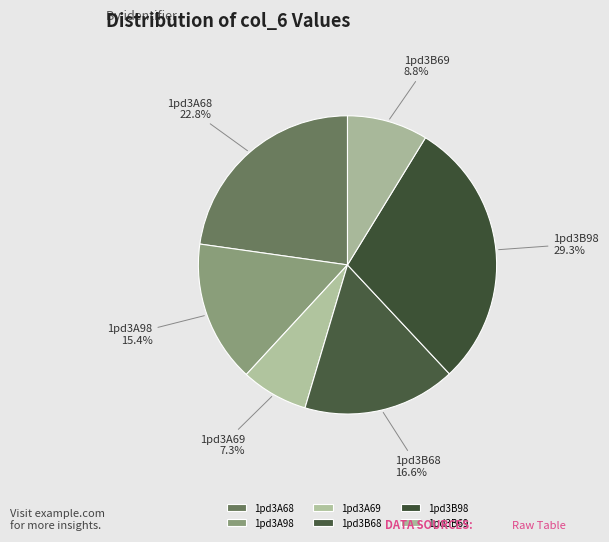

To the nearest percent, what is the average slice percentage?

17%